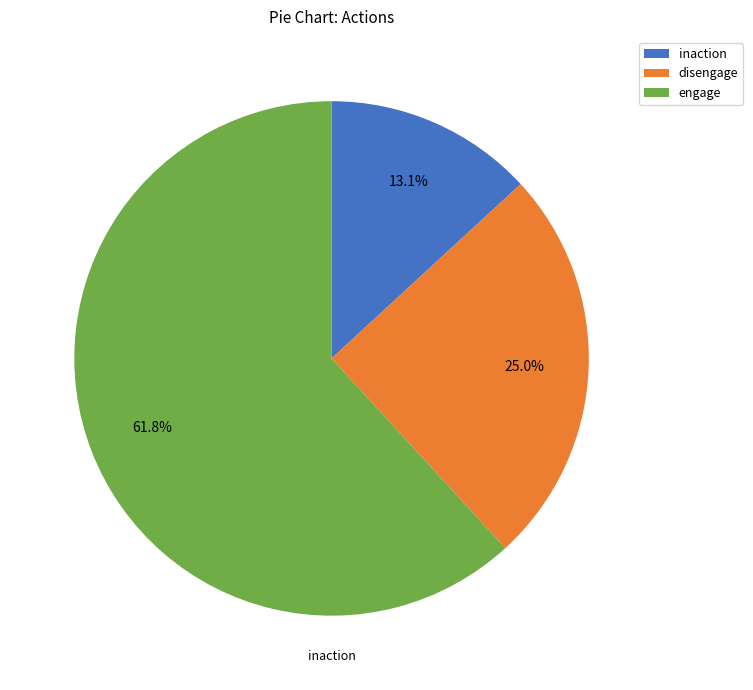

How many slices are in this pie chart?

3